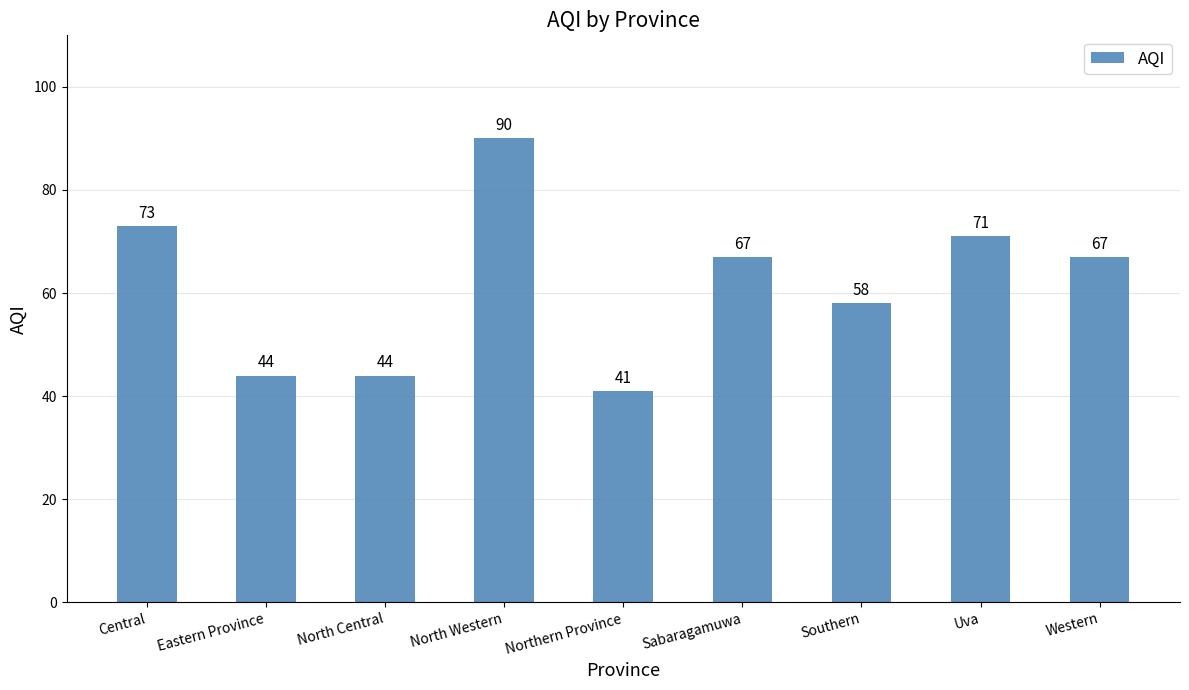

What is the sum of all values?

555